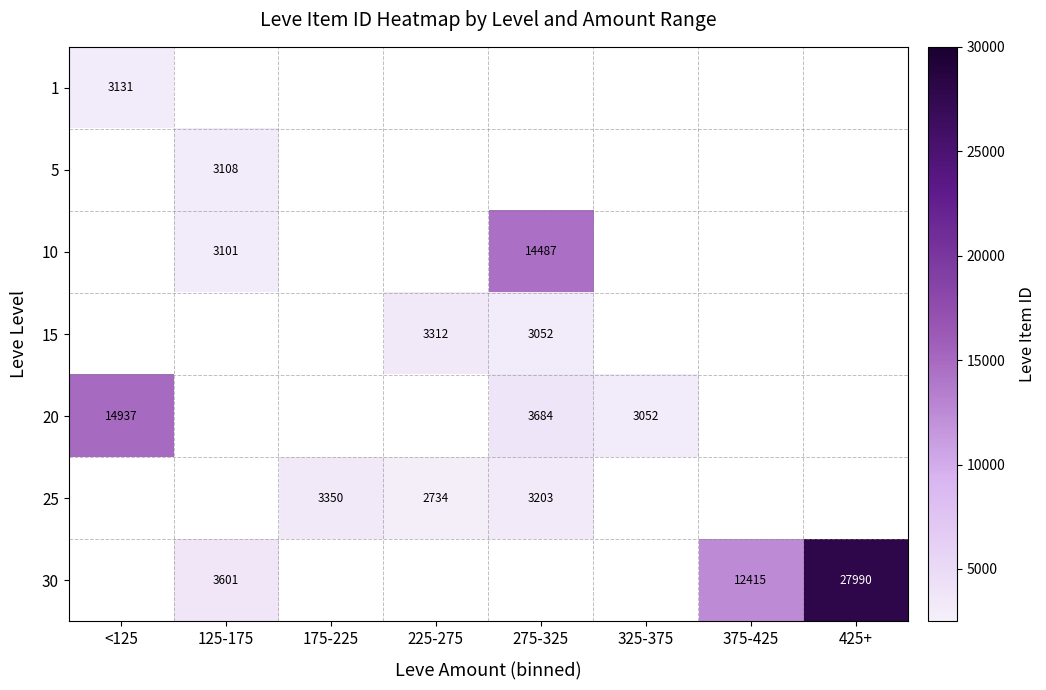

At how many categories does at least one series exceed 20005?

1